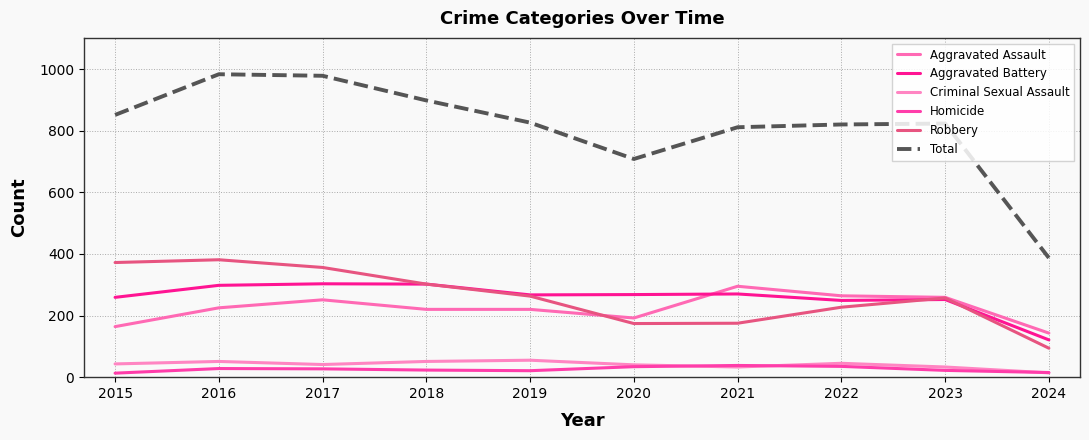

At how many categories does at least one series exceed 421?

9